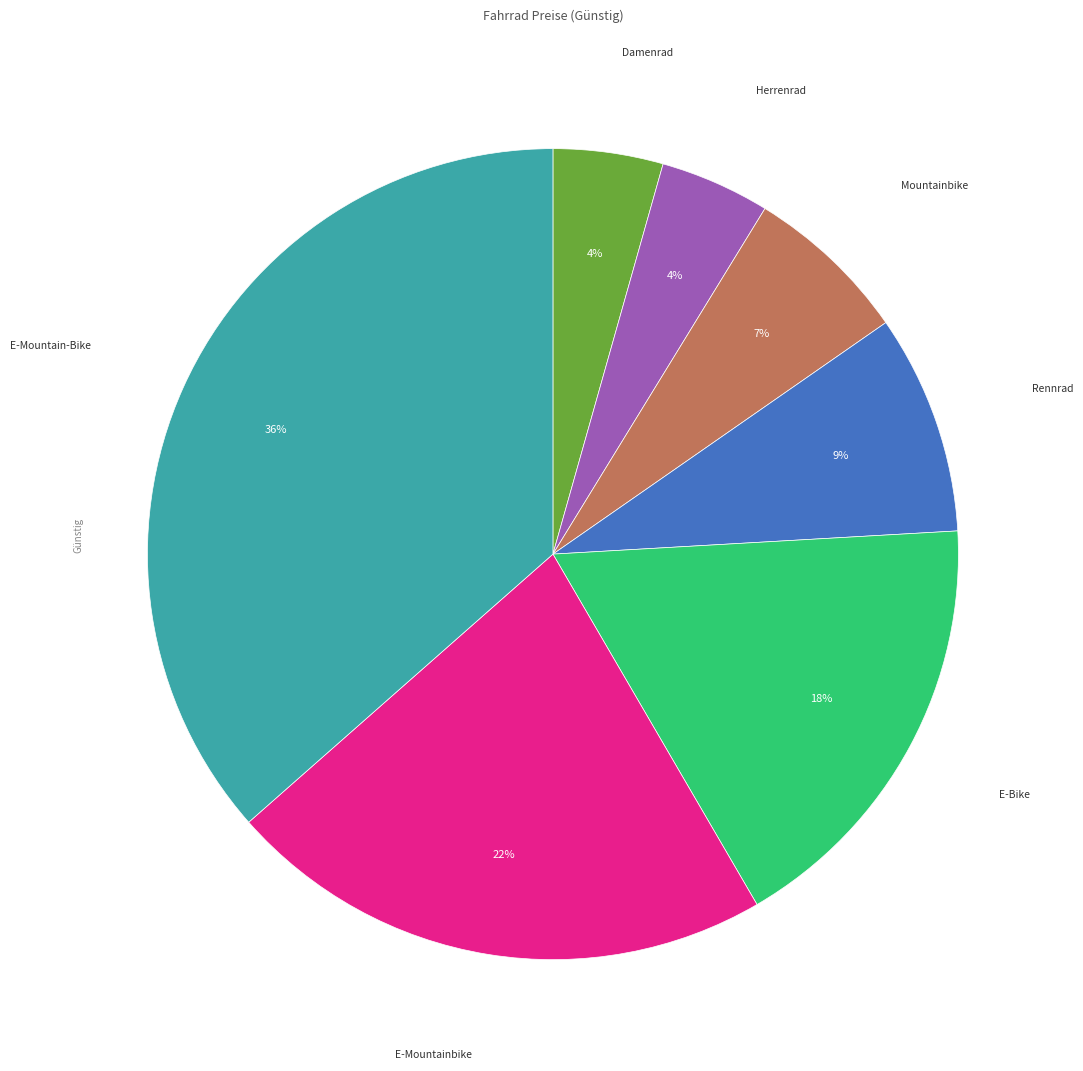

Is there a majority slice in this chart?

No